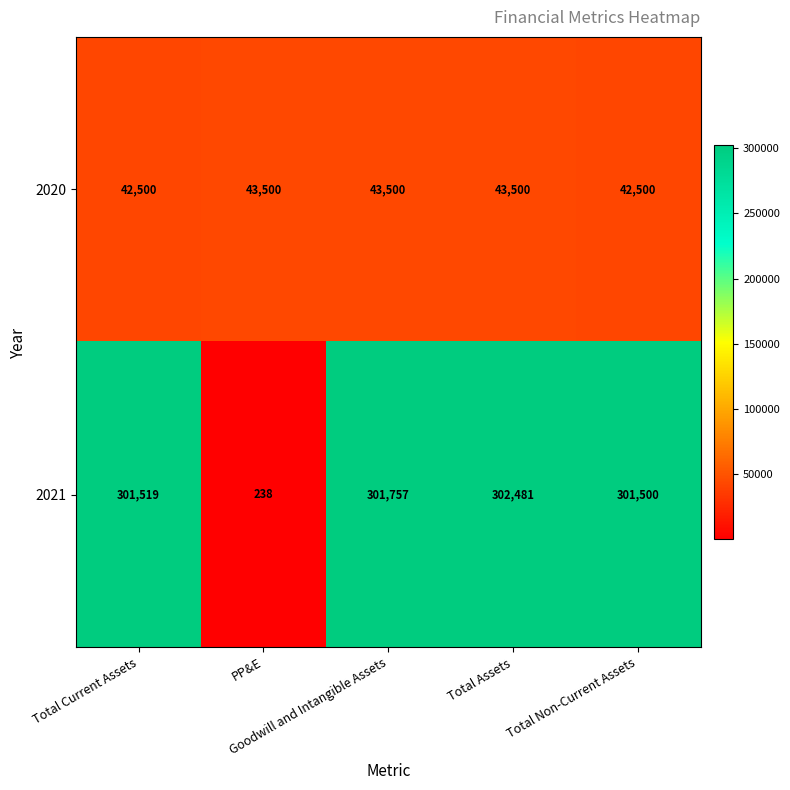

Rank the series by their average value, from highest to lowest.

2021, 2020